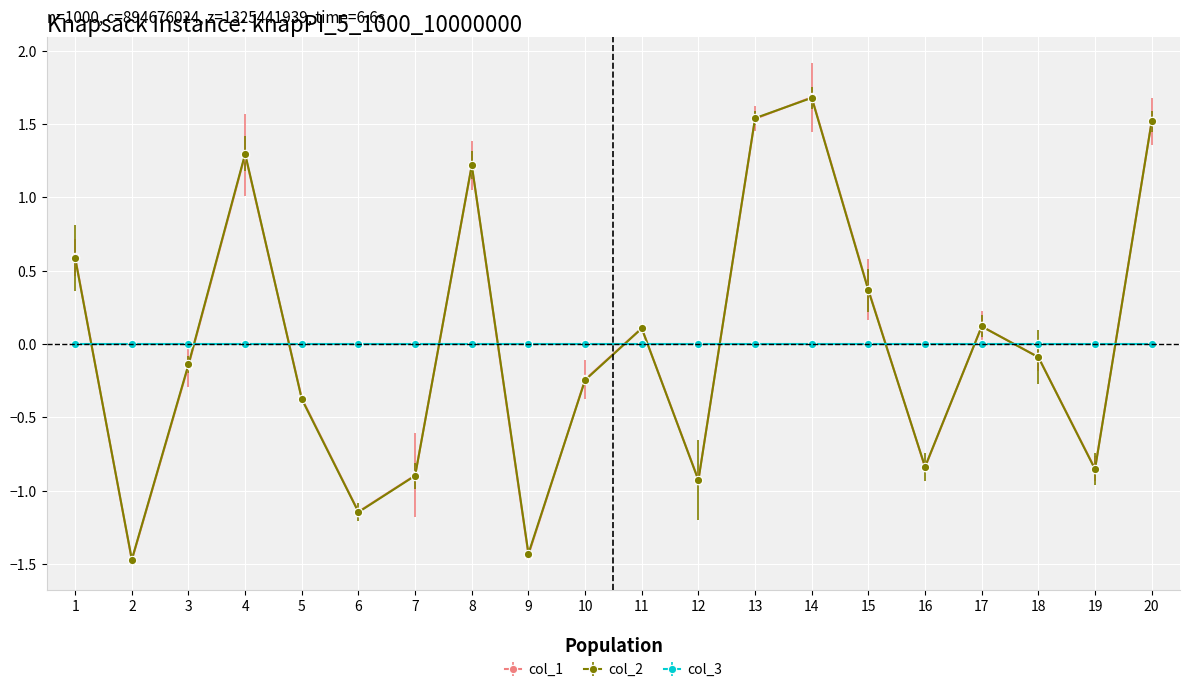

Which series has the widest spread of values?

col_1